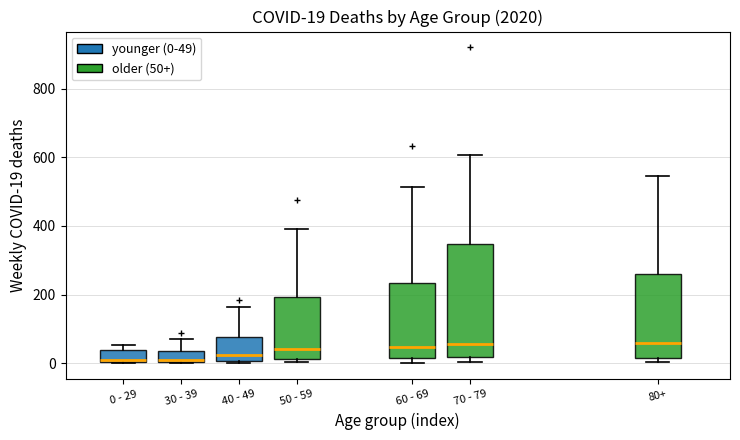

Comparing the boxes themselves (not the whiskers), which one is the tallest?

70 - 79